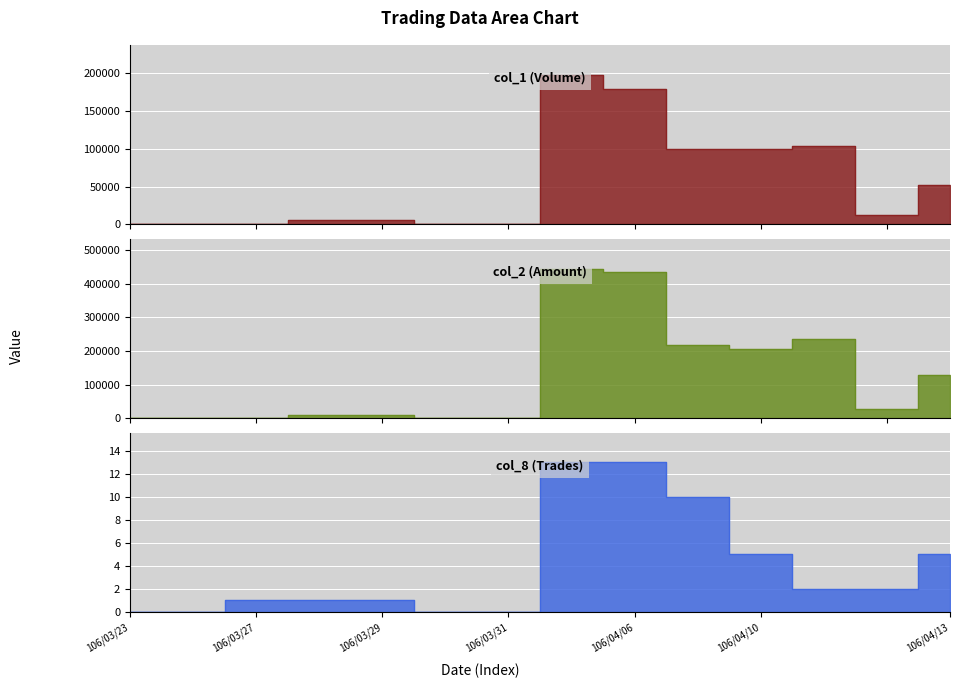

Is the value of col_8 (Trades)_line at 12 greater than the value of col_1 (Volume)_line at 11?

No